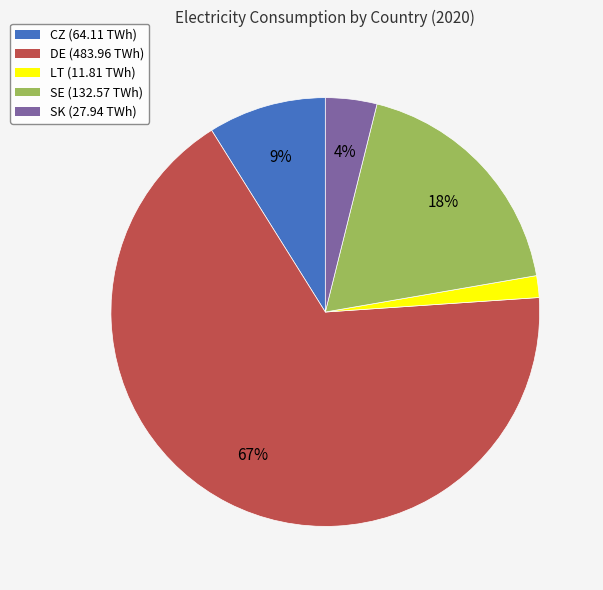

What percentage is the LT slice, to the nearest percent?

2%